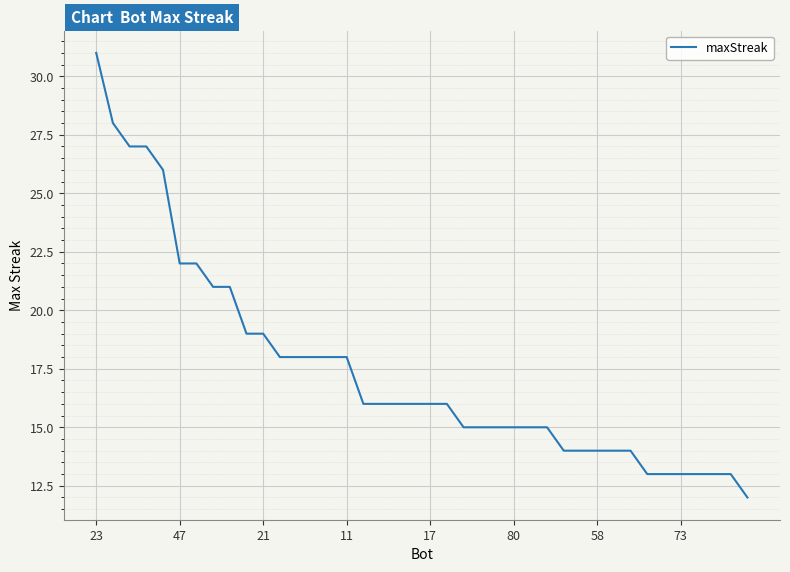

Is this an area chart (filled region under the line)?

No